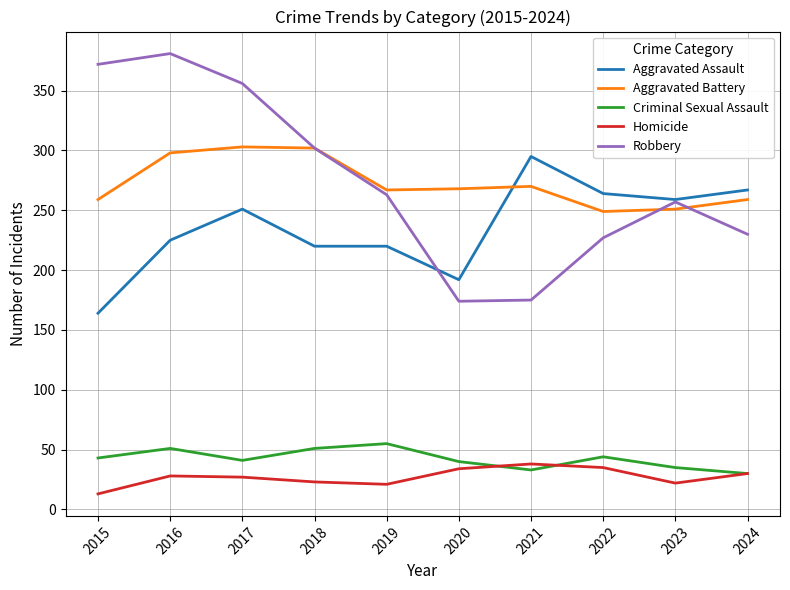

Which series has the largest range (max minus min)?

Robbery